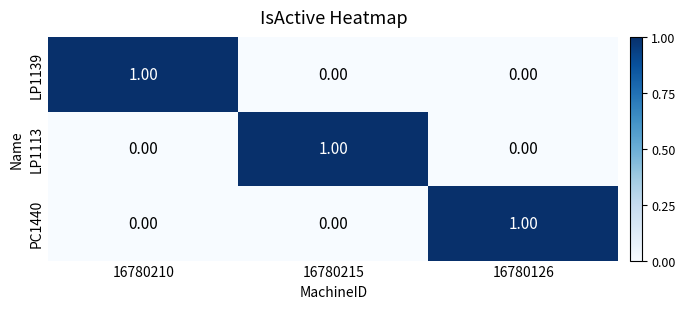

How many data points in PC1440 are above 0?

1